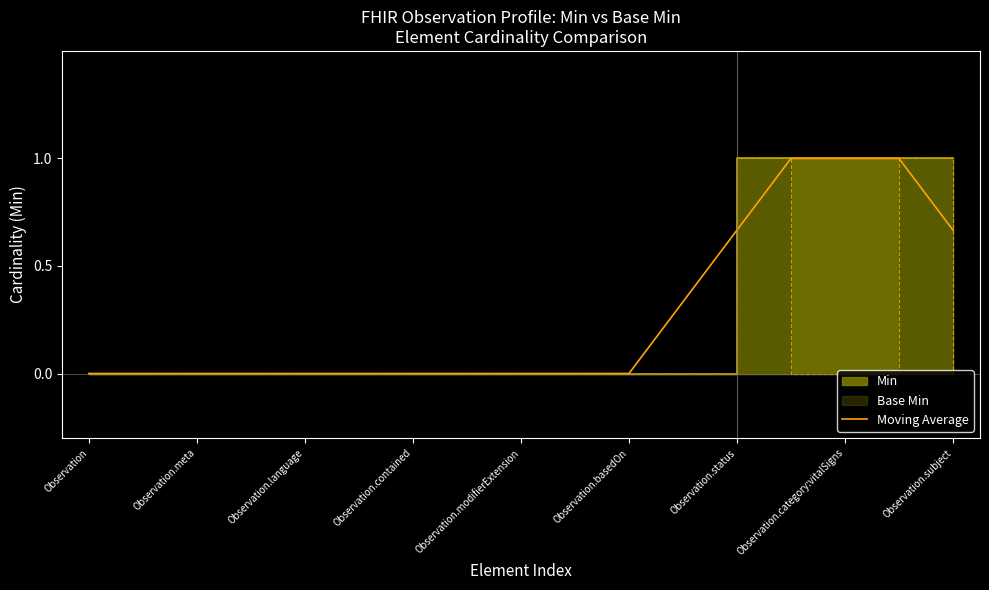

The Moving Average series shows 1.0 at Observation.subject. True or false?

False